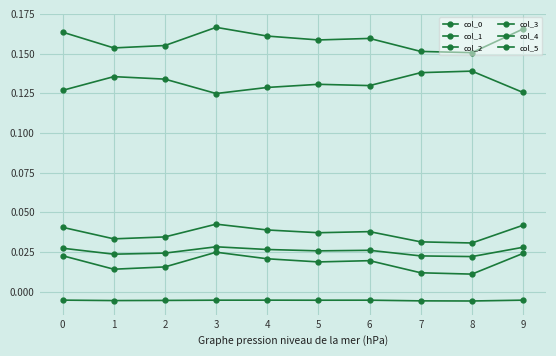

How many lines are shown in the chart?

6